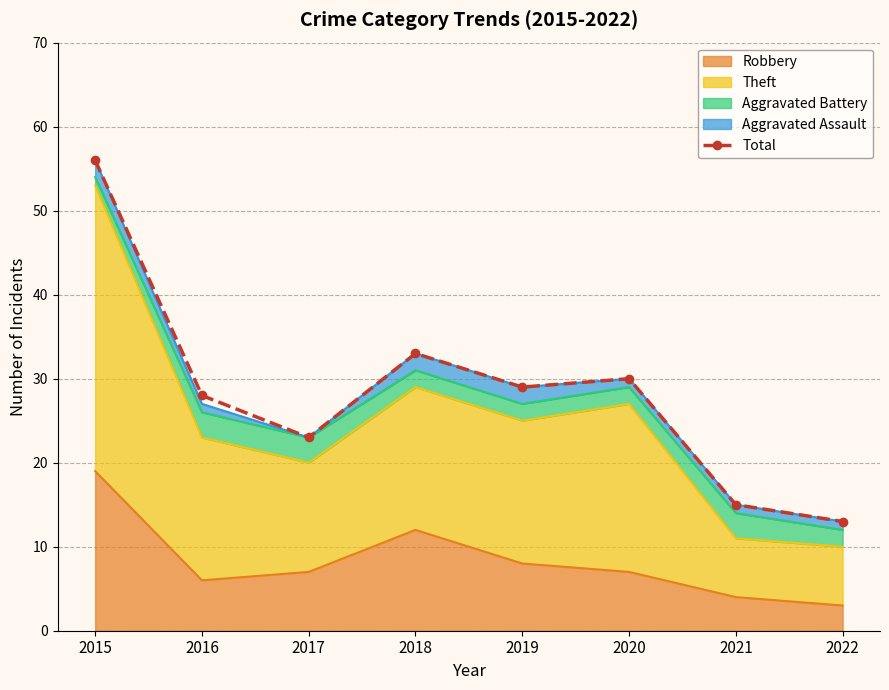

What value does the data have at 2018, to the nearest 5?

35